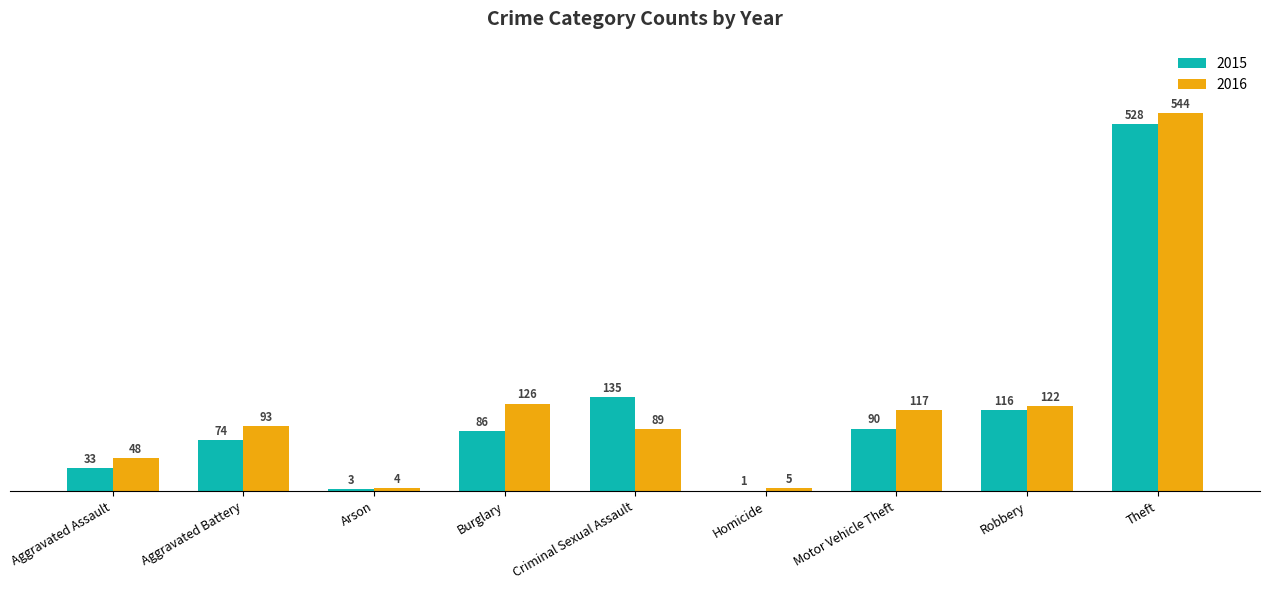

Are the bars grouped side by side (vs. stacked)?

Yes